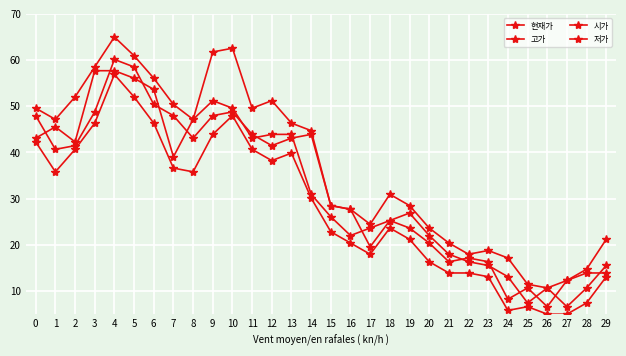

How many lines are shown in the chart?

4